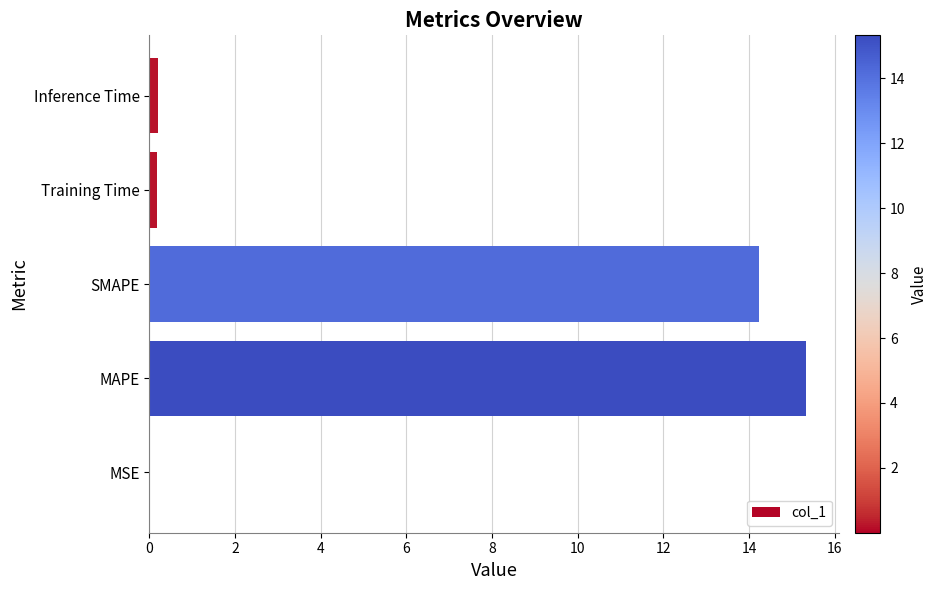

Are the bars grouped side by side (vs. stacked)?

No